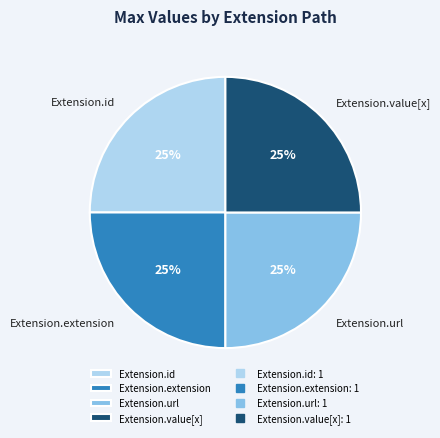

Is it true that Extension.id is 10% of the pie?

False